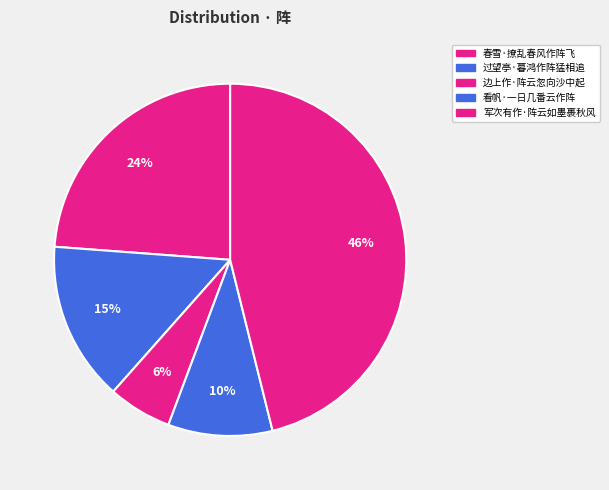

Combined, do 春雪·撩乱春风作阵飞 and 军次有作·阵云如墨裹秋风 account for over 50%?

Yes